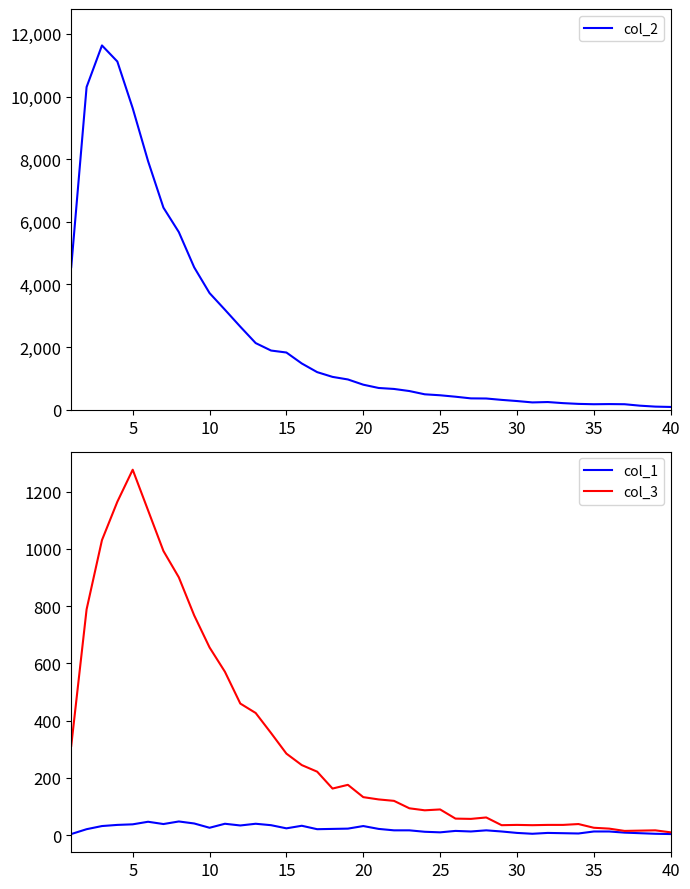

What is the difference between the maximum and second lowest values in the col_2 series?

11530